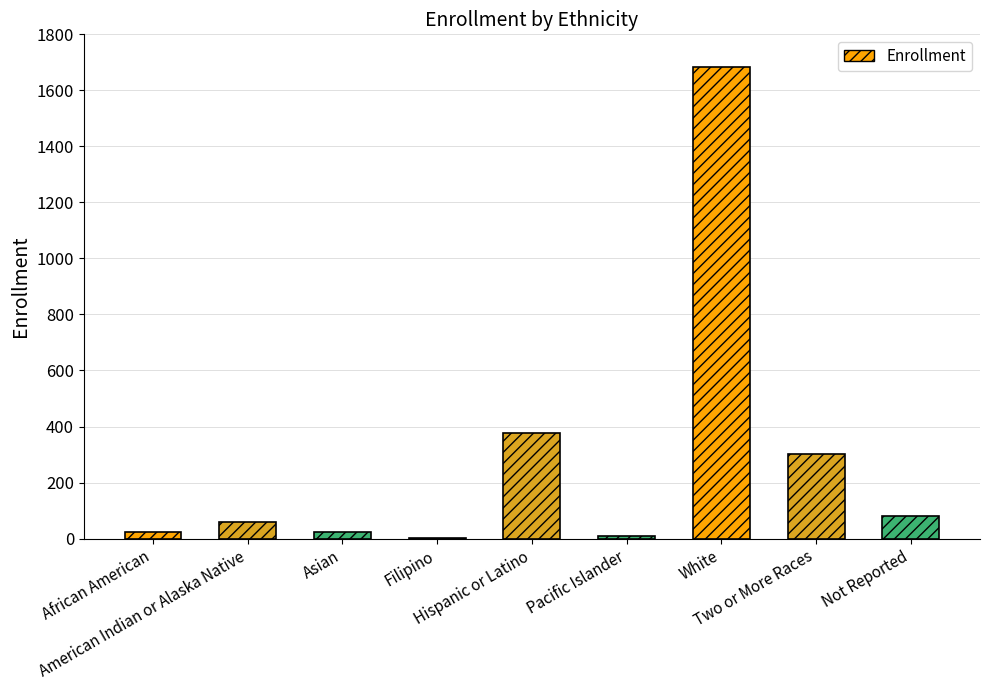

What is the greatest value displayed?

1685